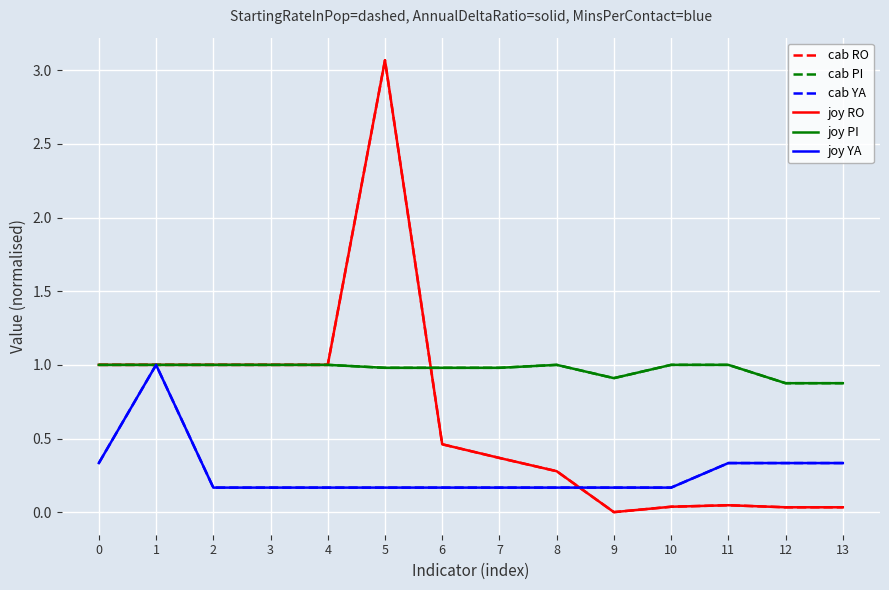

What is the approximate value of cab PI at 11?

1.0